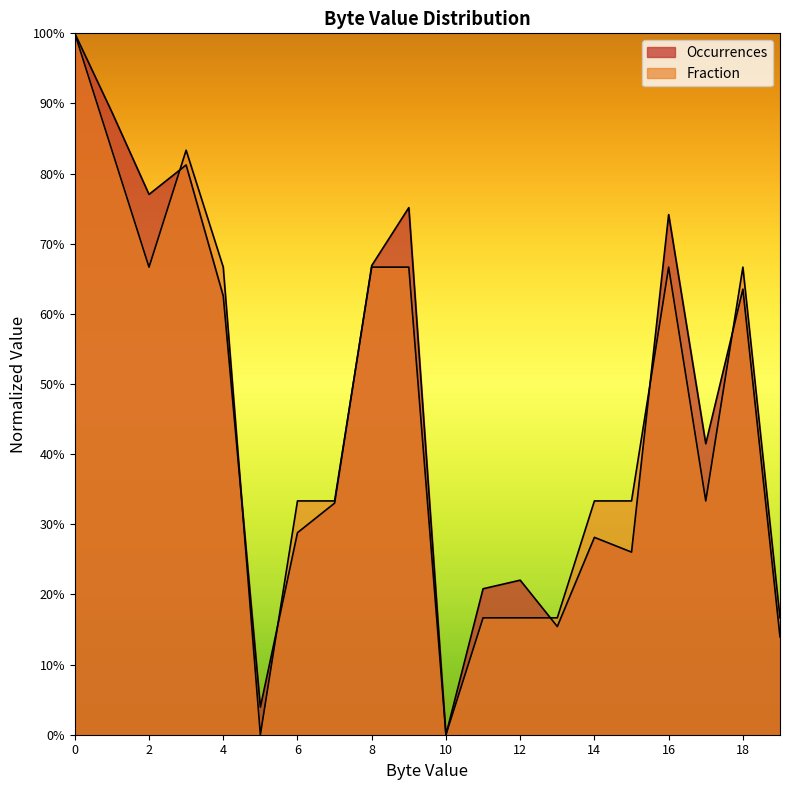

Reading left to right, extract all data points from this chart.

Occurrences: 0=1.0	1=0.9	2=0.8	3=0.8	4=0.6	5=0.0	6=0.3	7=0.3	8=0.7	9=0.8	10=0.0	11=0.2	12=0.2	13=0.2	14=0.3	15=0.3	16=0.7	17=0.4	18=0.6	19=0.1
Fraction: 0=1.0	1=0.8	2=0.7	3=0.8	4=0.7	5=0.0	6=0.3	7=0.3	8=0.7	9=0.7	10=0.0	11=0.2	12=0.2	13=0.2	14=0.3	15=0.3	16=0.7	17=0.3	18=0.7	19=0.2